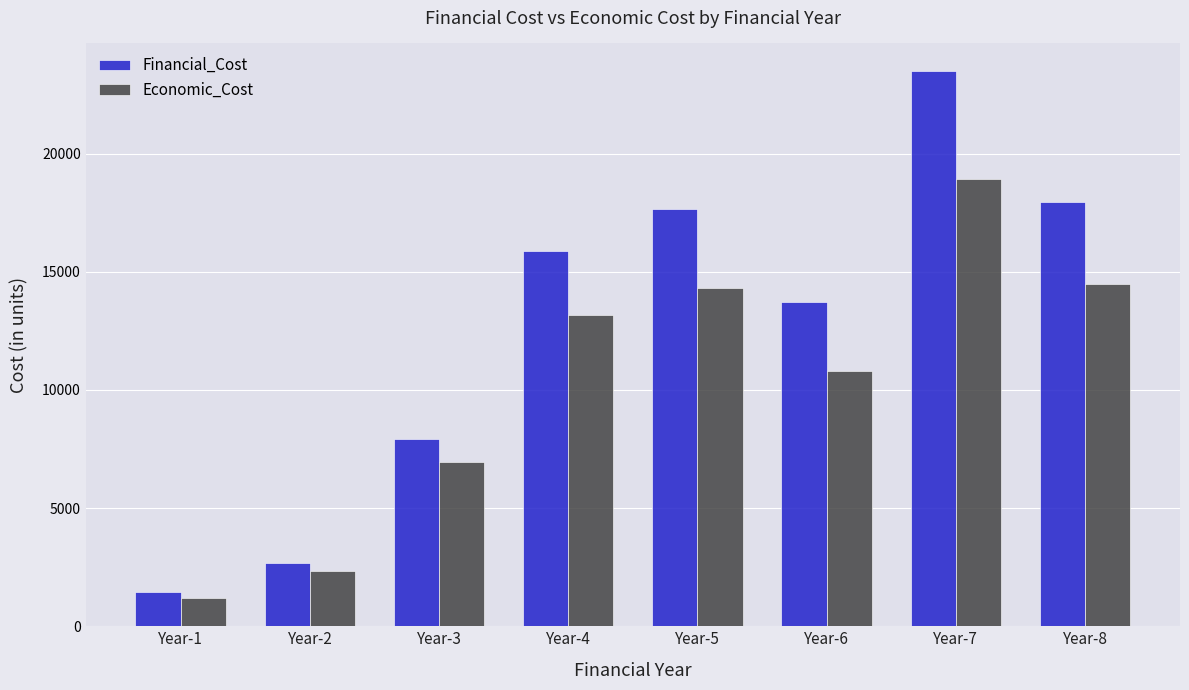

What is the difference between the second highest and second lowest values in the Financial_Cost series?

15287.3